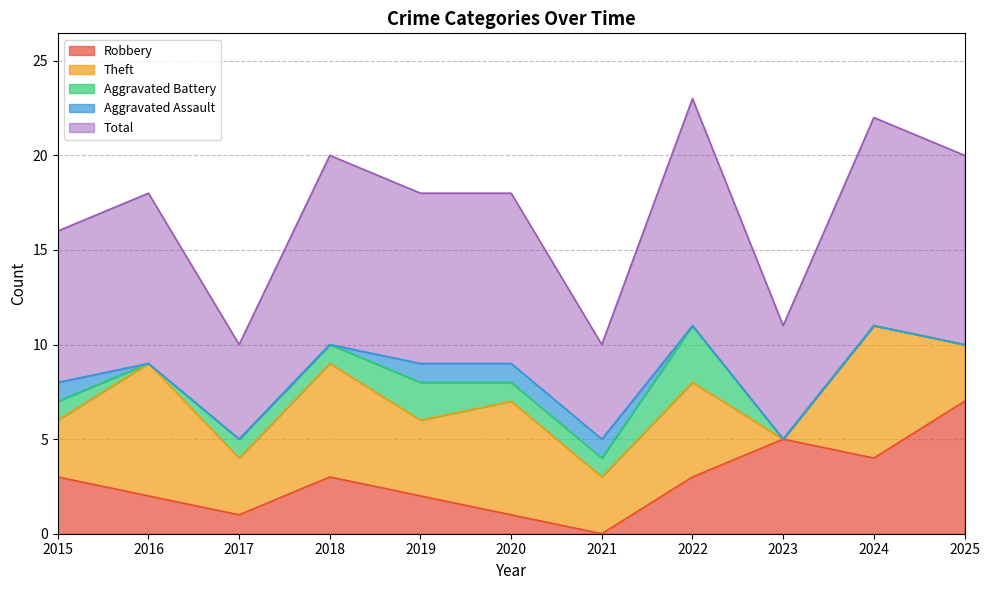

At which category does Robbery reach its first local valley?

2017